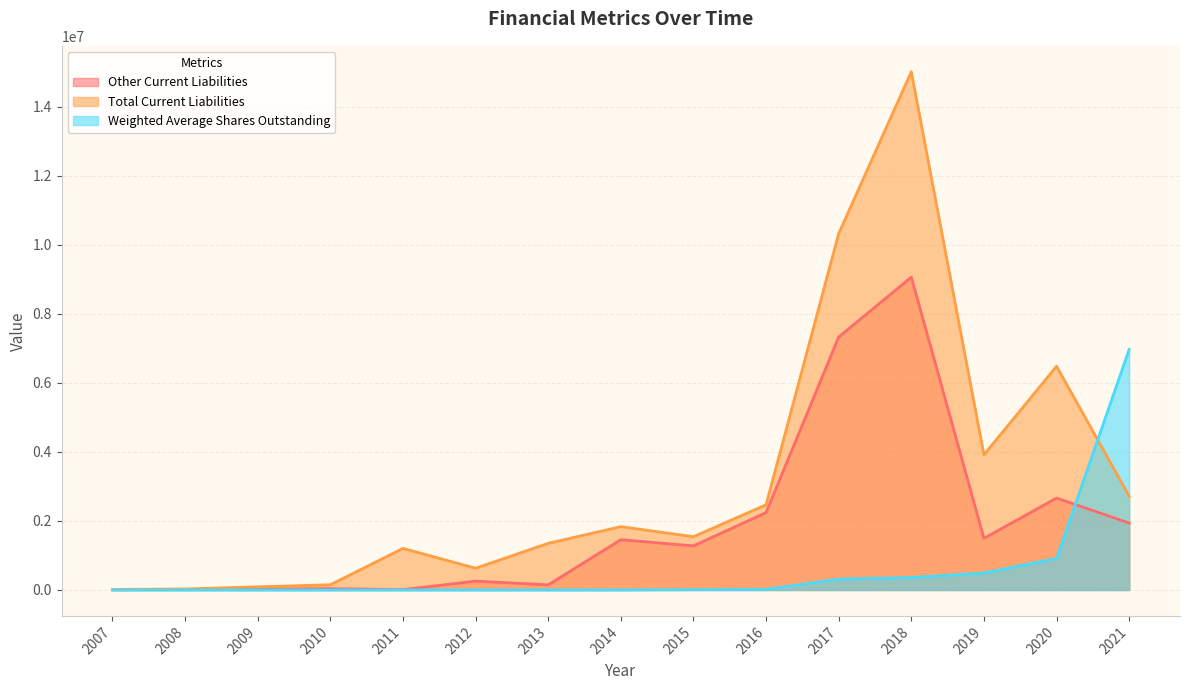

Which series has the largest total across all categories?

Total Current Liabilities